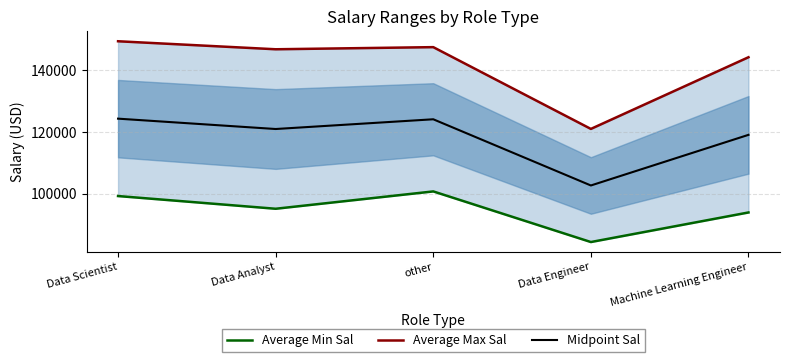

What is the difference between the Midpoint Sal values at Data Analyst and Data Scientist?

3364.6